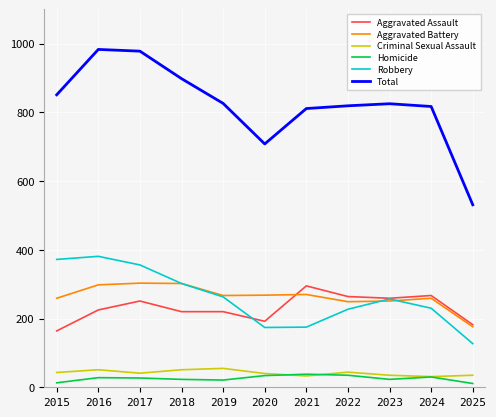

The Robbery series shows 302 at 2018. True or false?

True